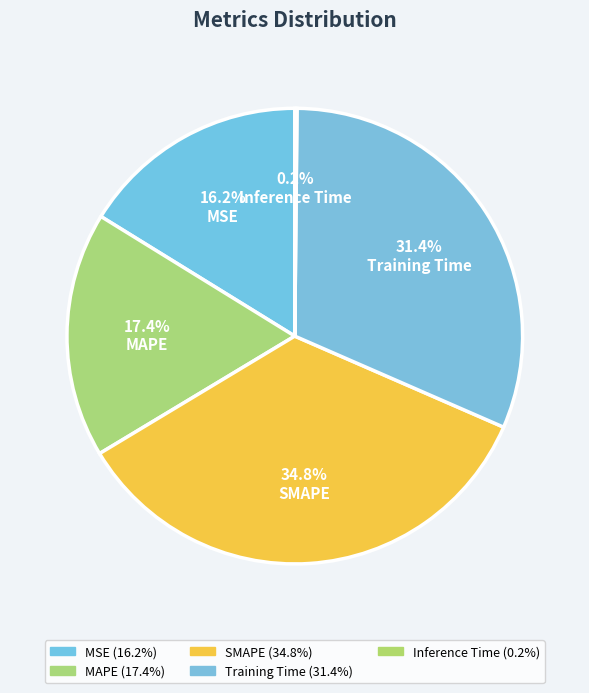

Does Training Time account for over 50% of the chart?

No